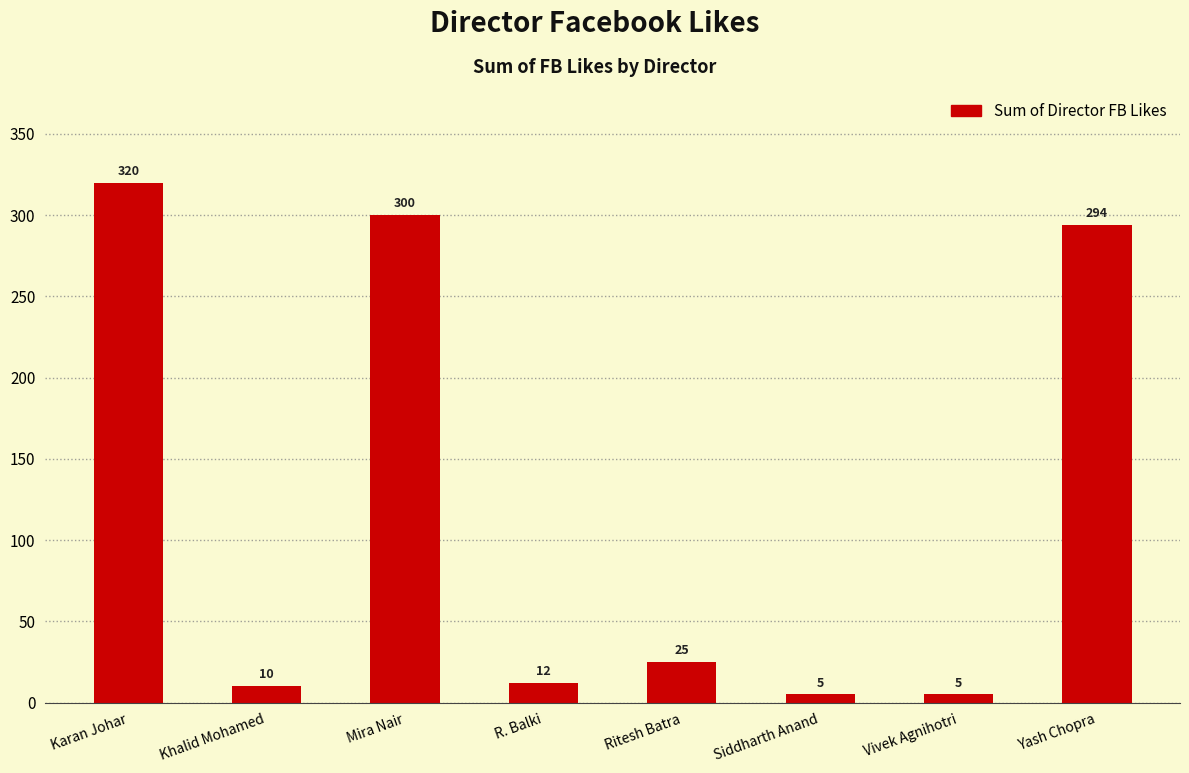

Reading left to right, transcribe all the data shown in this chart.

Karan Johar=320	Khalid Mohamed=10	Mira Nair=300	R. Balki=12	Ritesh Batra=25	Siddharth Anand=5	Vivek Agnihotri=5	Yash Chopra=294